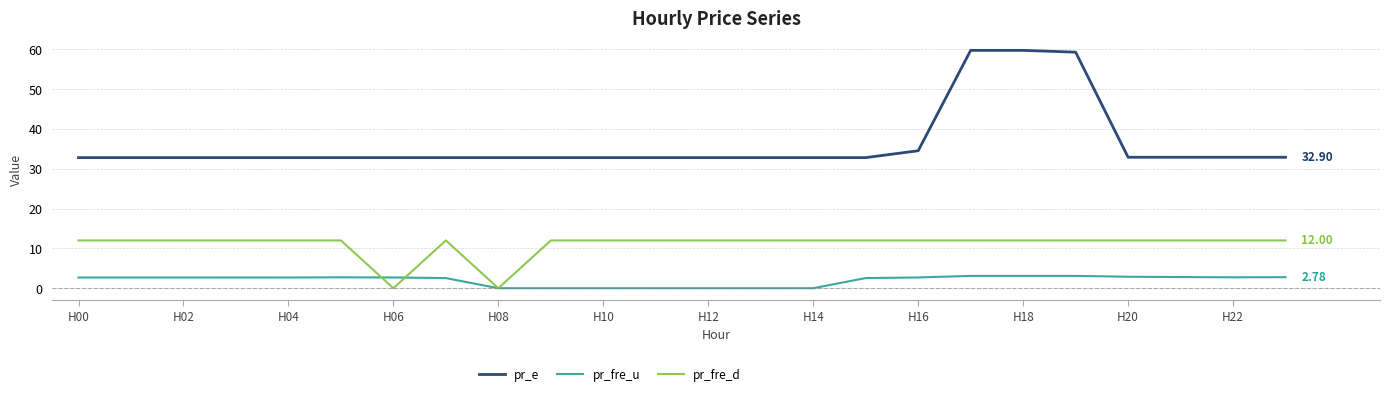

What is the sum of all pr_e values?

870.0